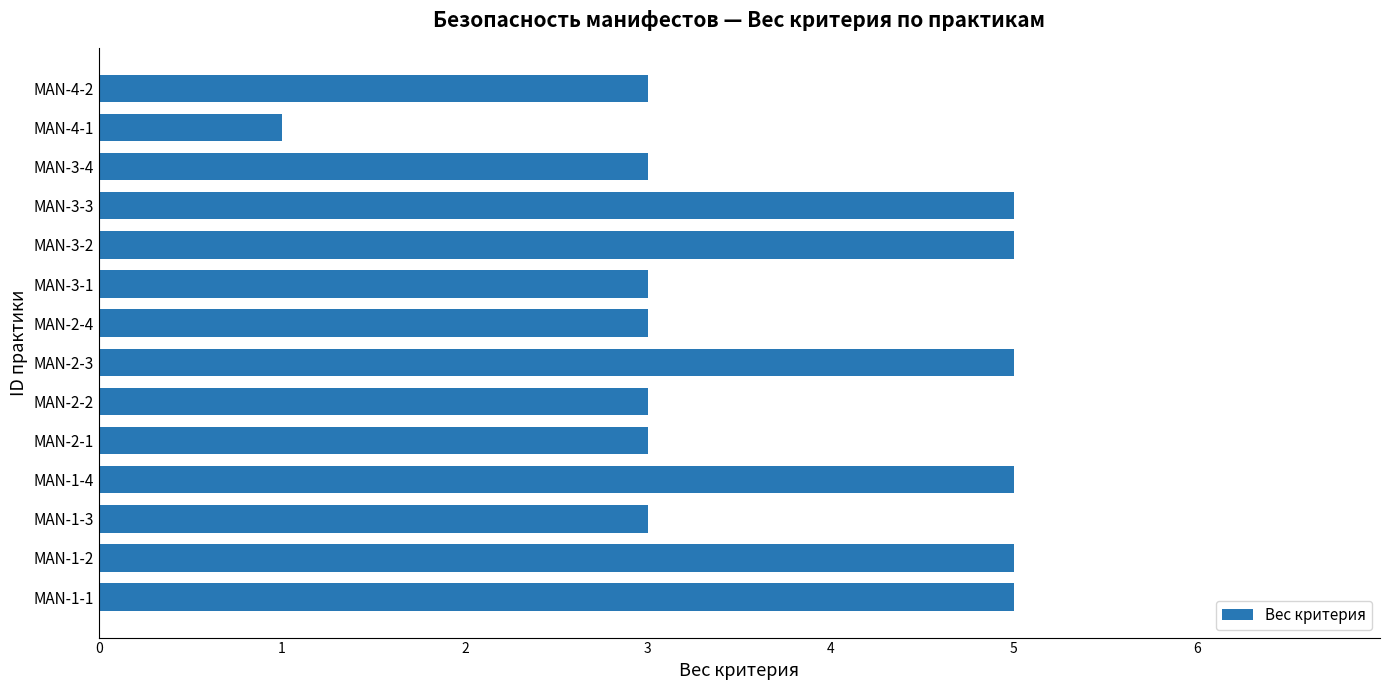

What is the change in value from MAN-1-4 to MAN-4-1?

-4